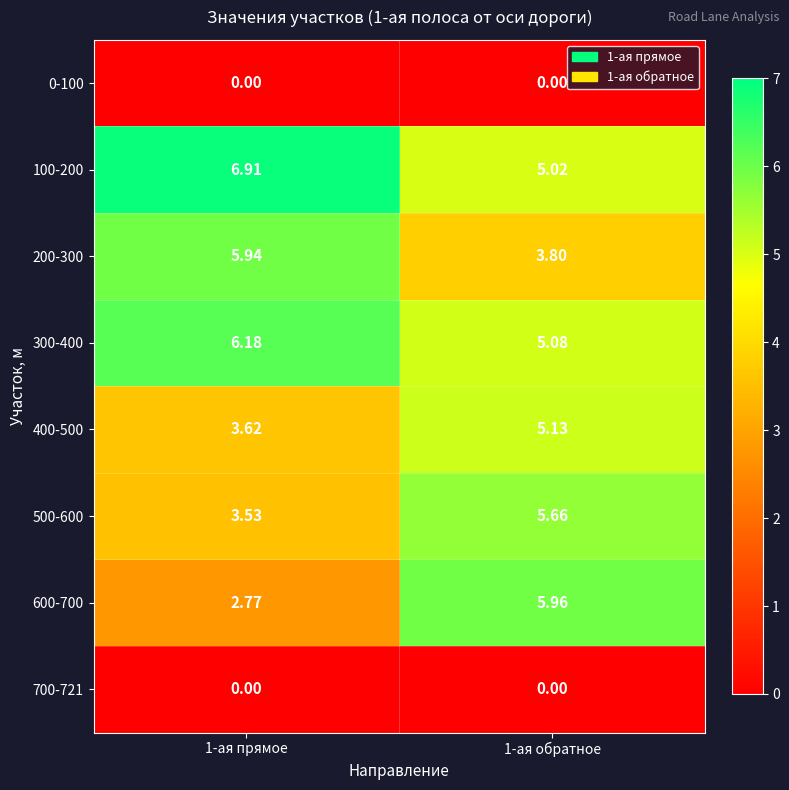

Is the value of 0-100 at 1-ая обратное greater than the value of 500-600 at 1-ая обратное?

No